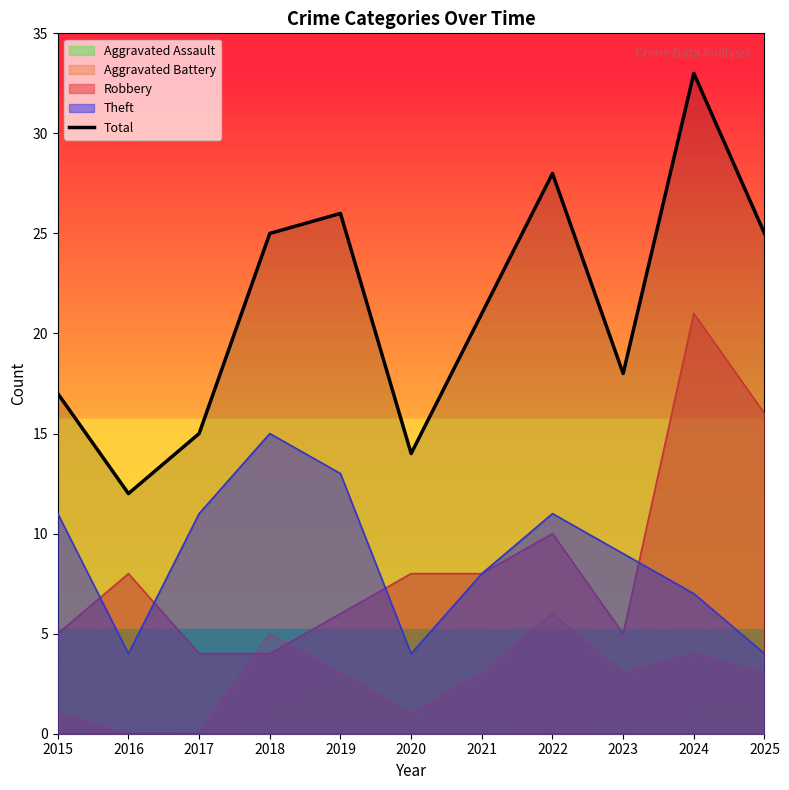

Reading right to left, extract all data points from this chart.

2025=25	2024=33	2023=18	2022=28	2021=21	2020=14	2019=26	2018=25	2017=15	2016=12	2015=17